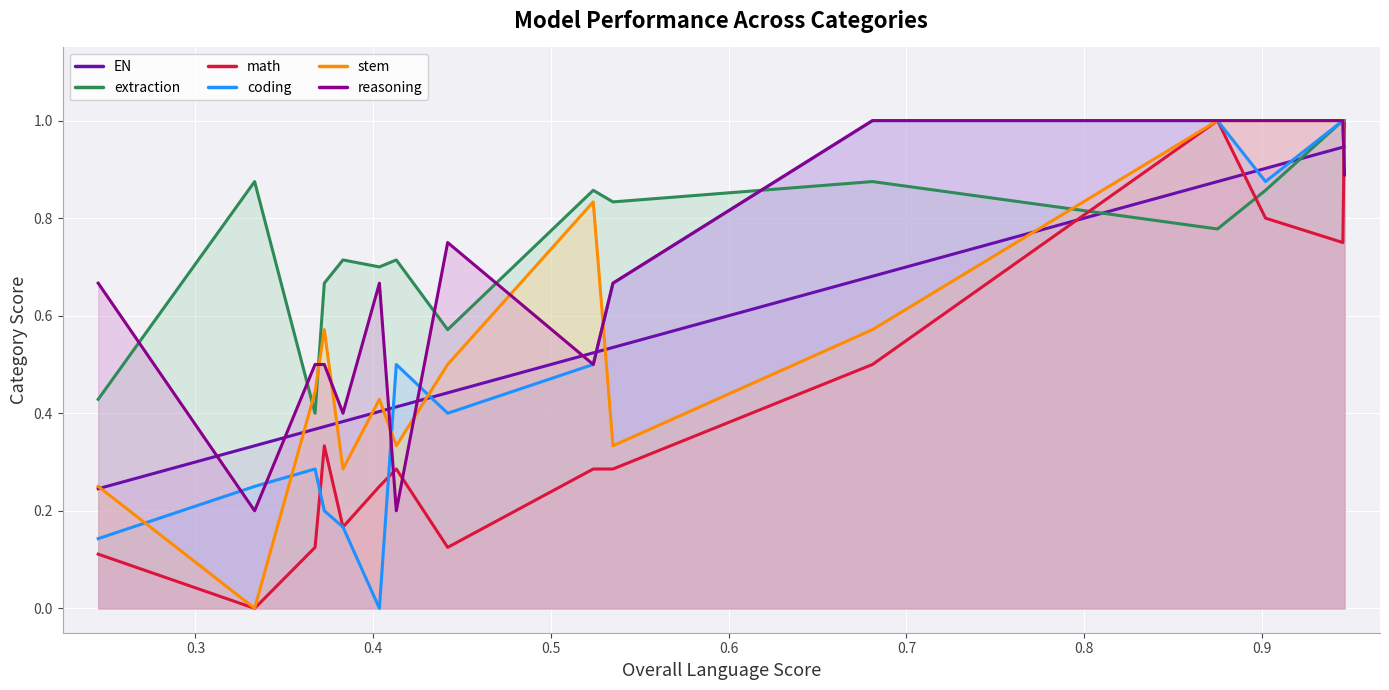

How many series are shown in this chart?

6